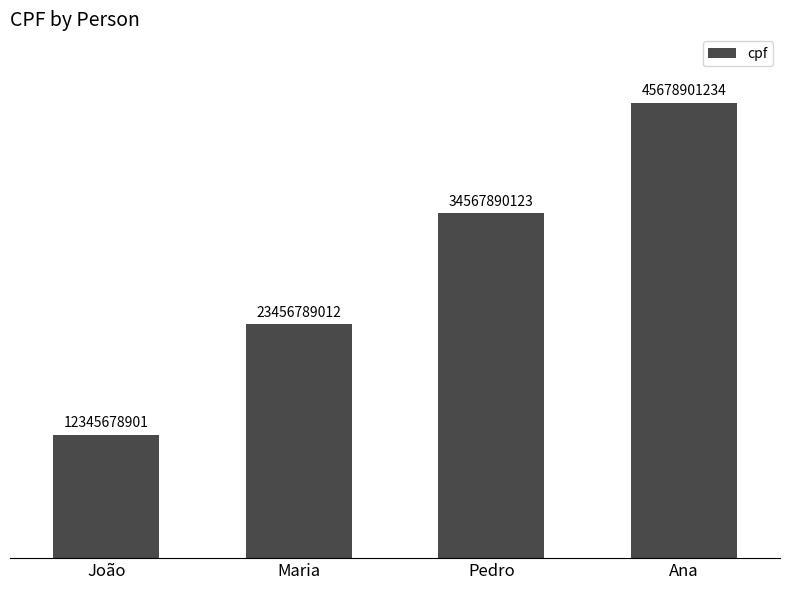

Which label corresponds to the largest value in the chart?

Ana